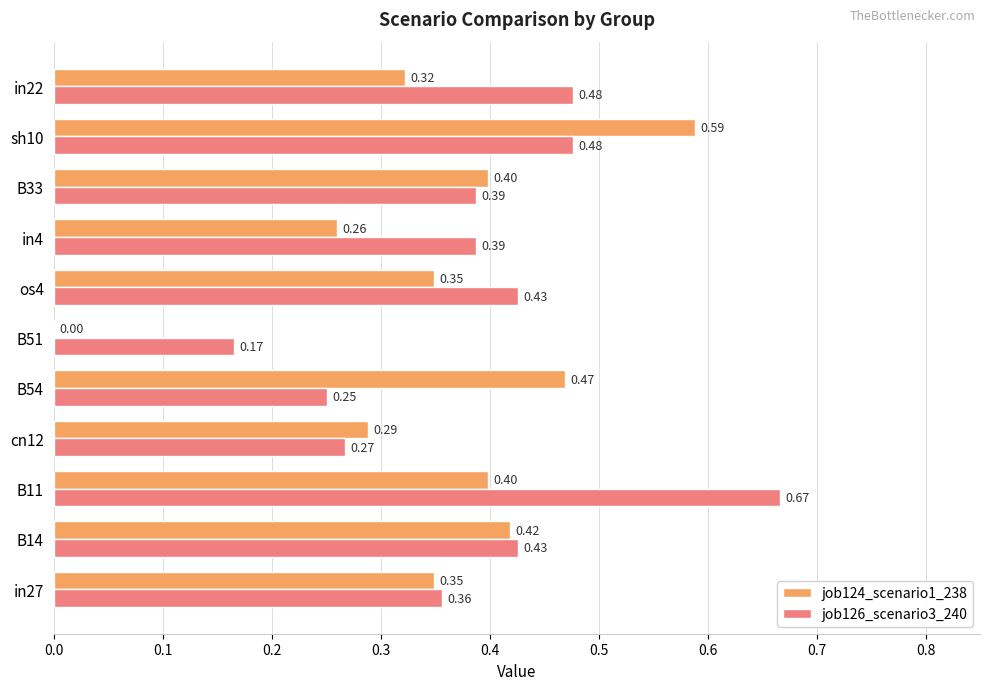

Is the value of job126_scenario3_240 at sh10 greater than the value of job124_scenario1_238 at in27?

Yes